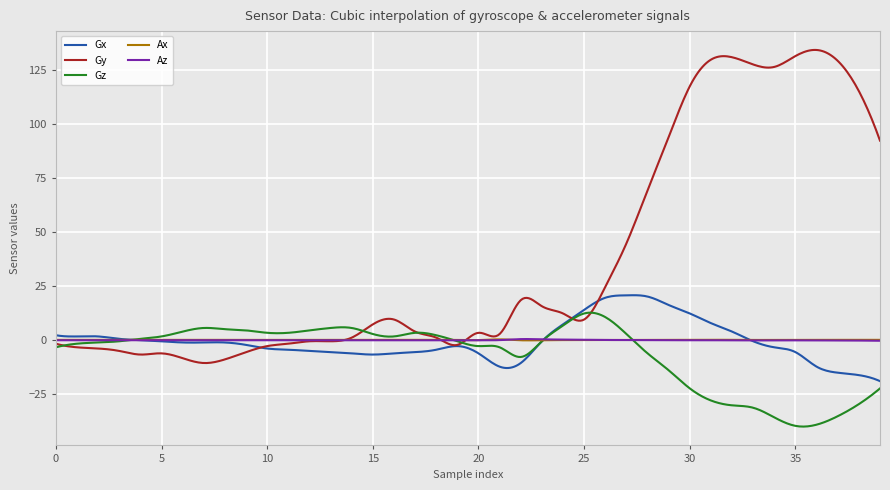

Which series has the largest total across all categories?

Gy